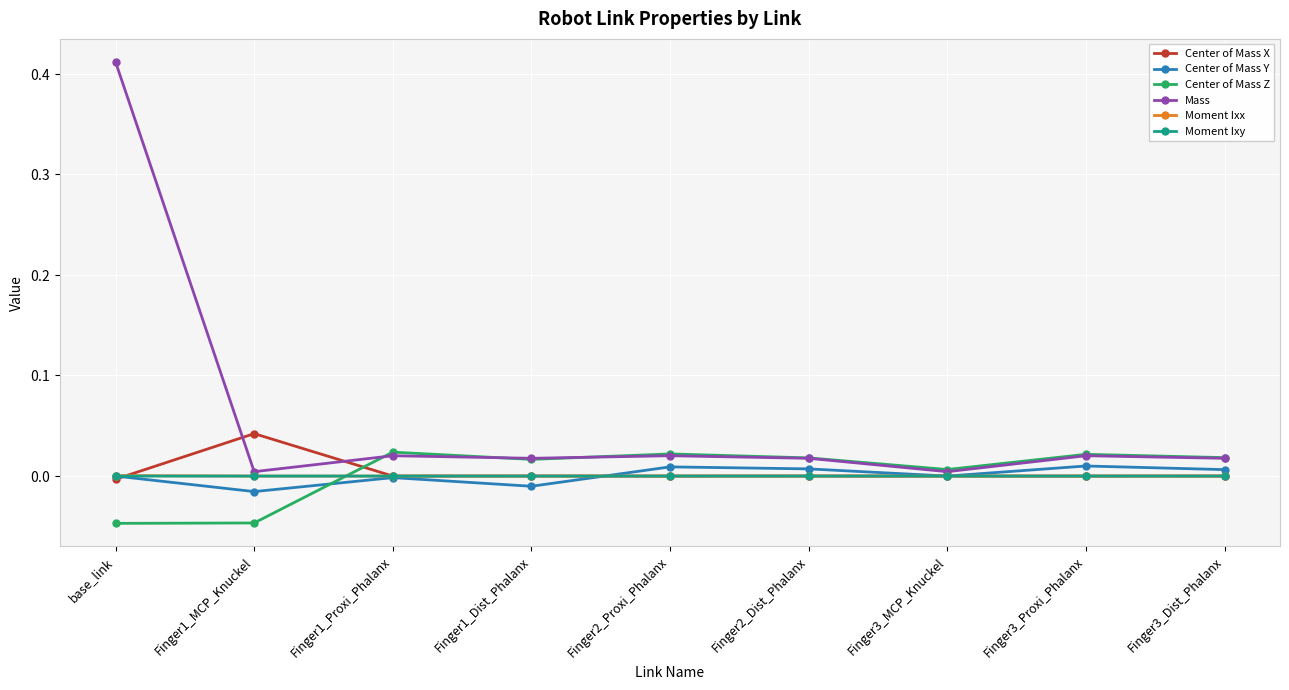

The Center of Mass Z series shows 0.0 at Finger3_Proxi_Phalanx. True or false?

False